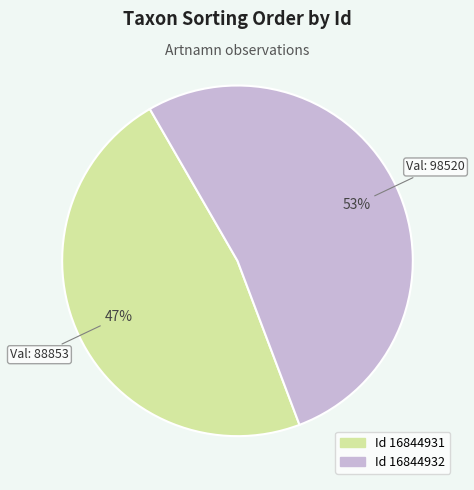

Does any single category account for the majority?

Yes